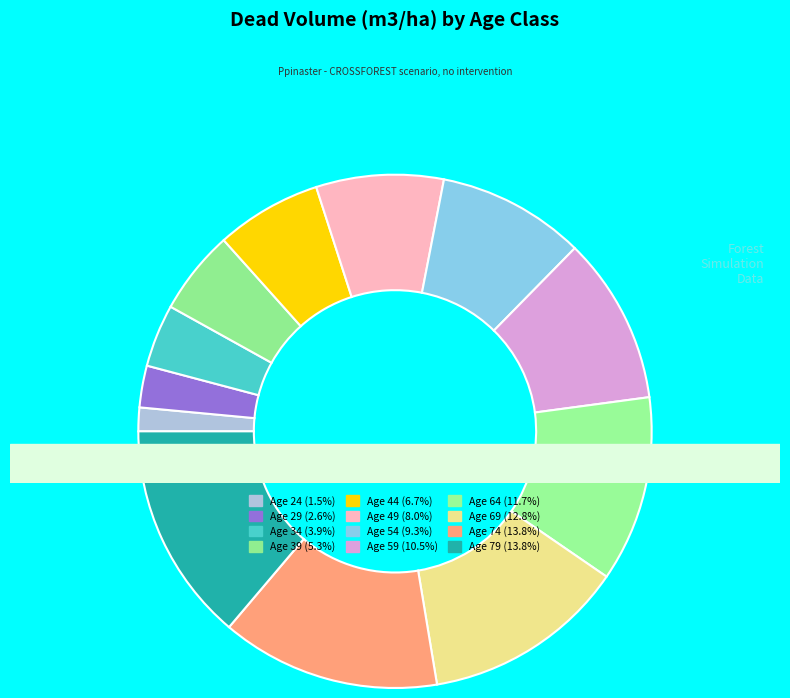

What is the ratio of the value at 59 to the value at 54?

1.1